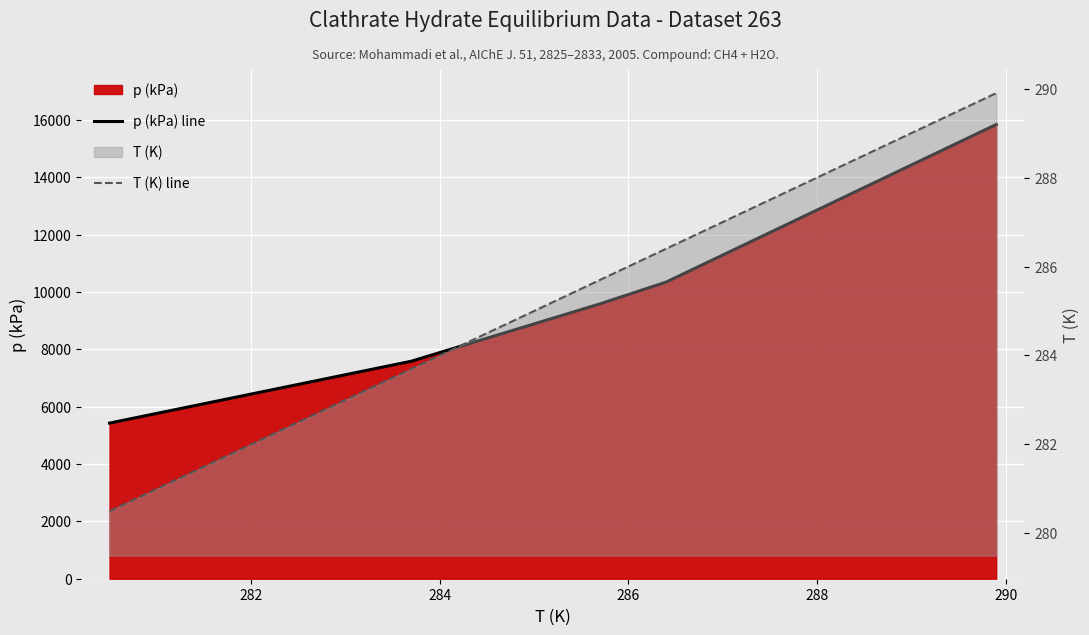

At which label is T (K) line closest to 285?

284